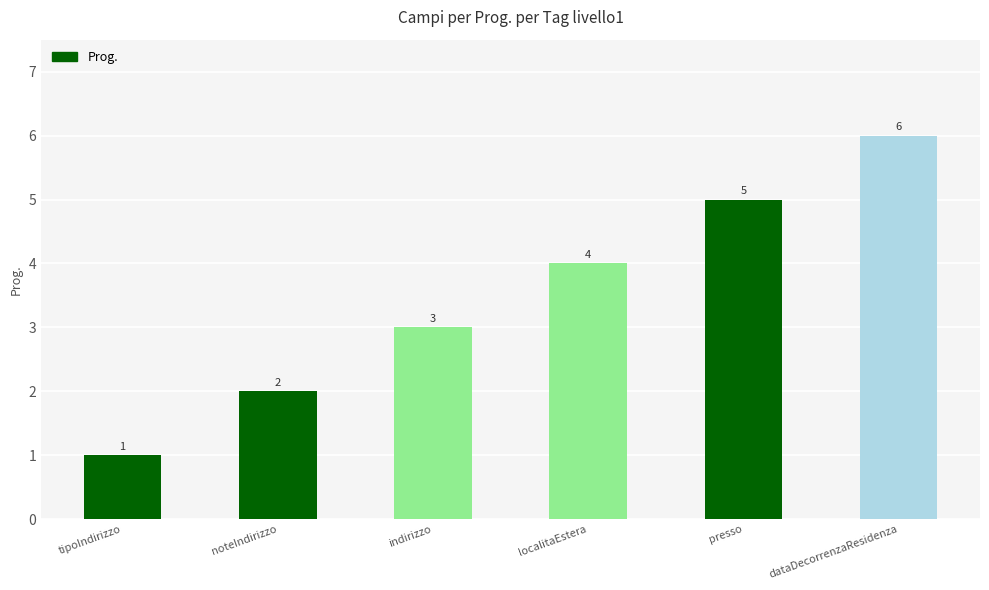

Reading left to right, transcribe all the data shown in this chart.

tipoIndirizzo=1	noteIndirizzo=2	indirizzo=3	localitaEstera=4	presso=5	dataDecorrenzaResidenza=6